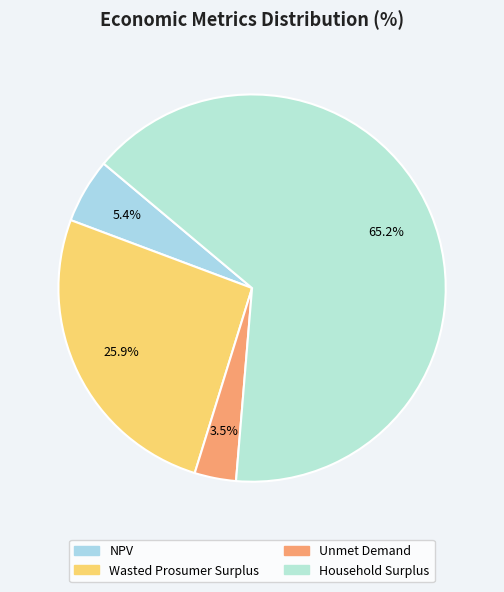

Between Household Surplus and Unmet Demand, which is larger?

Household Surplus